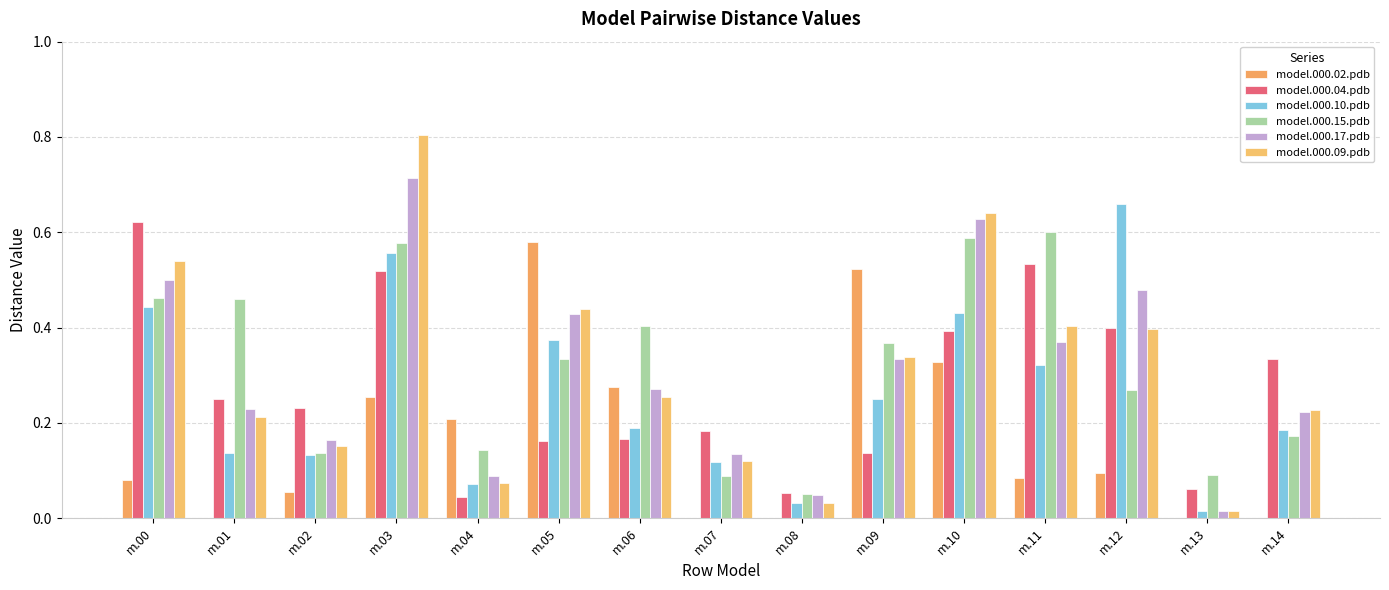

Which has a higher value, m.13 or m.02?

m.02